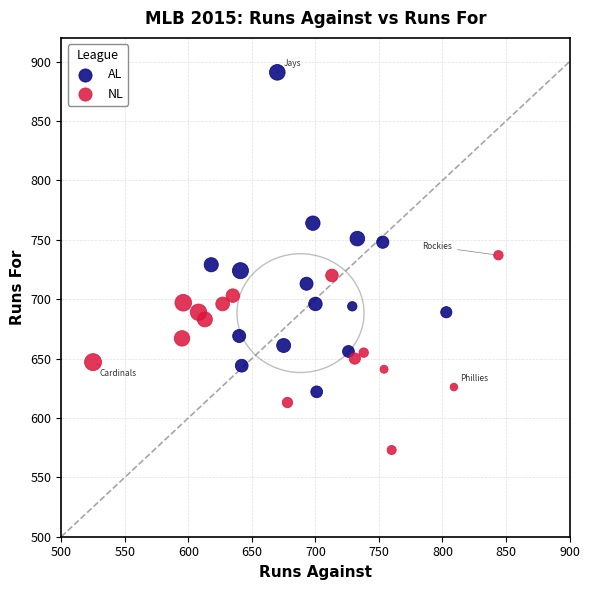

Which series contains the lowest Y value?

NL